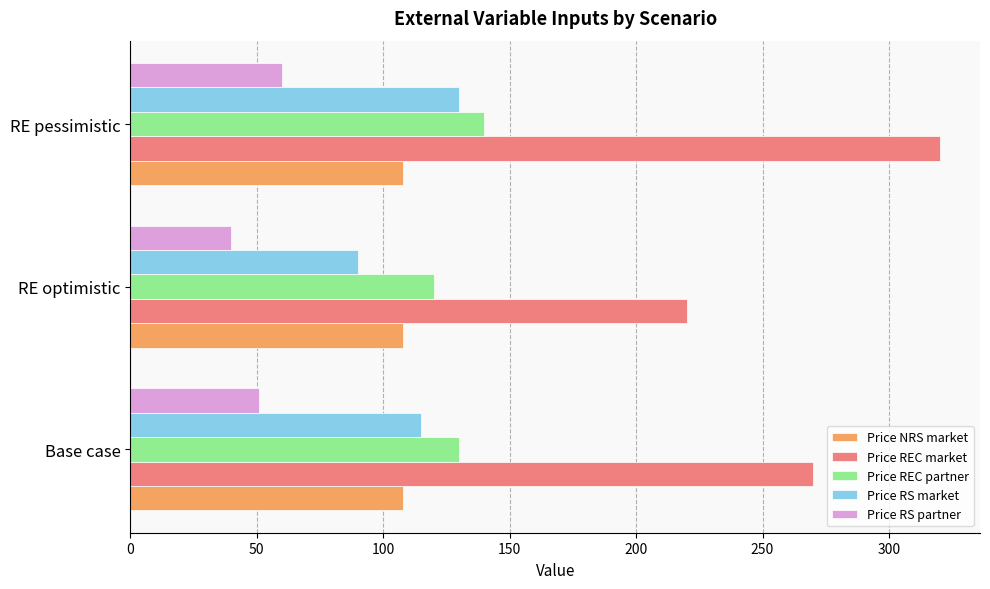

What are all the series names shown in the legend?

Price NRS market, Price REC market, Price REC partner, Price RS market, Price RS partner